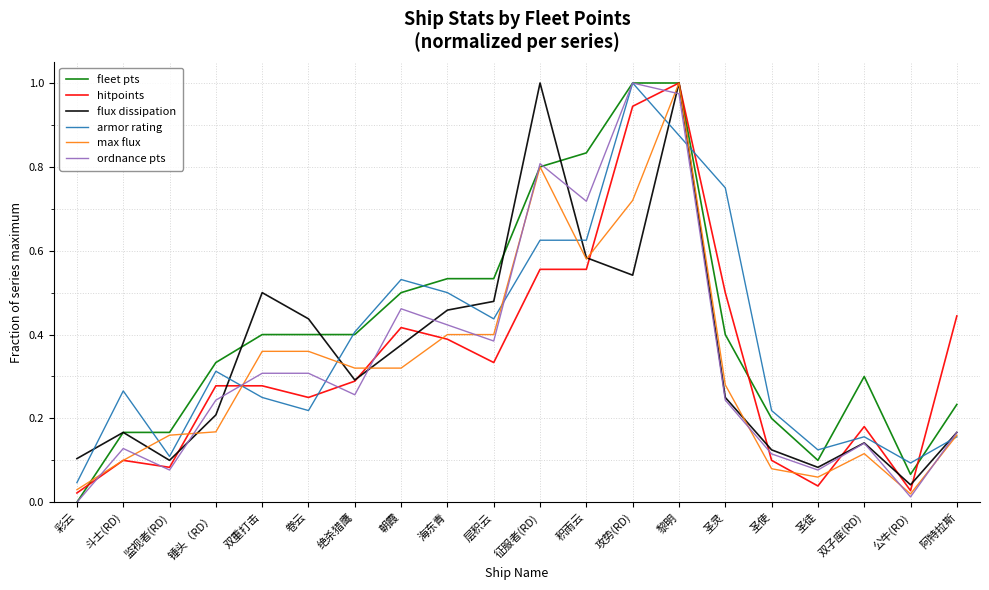

How many lines are shown in the chart?

6